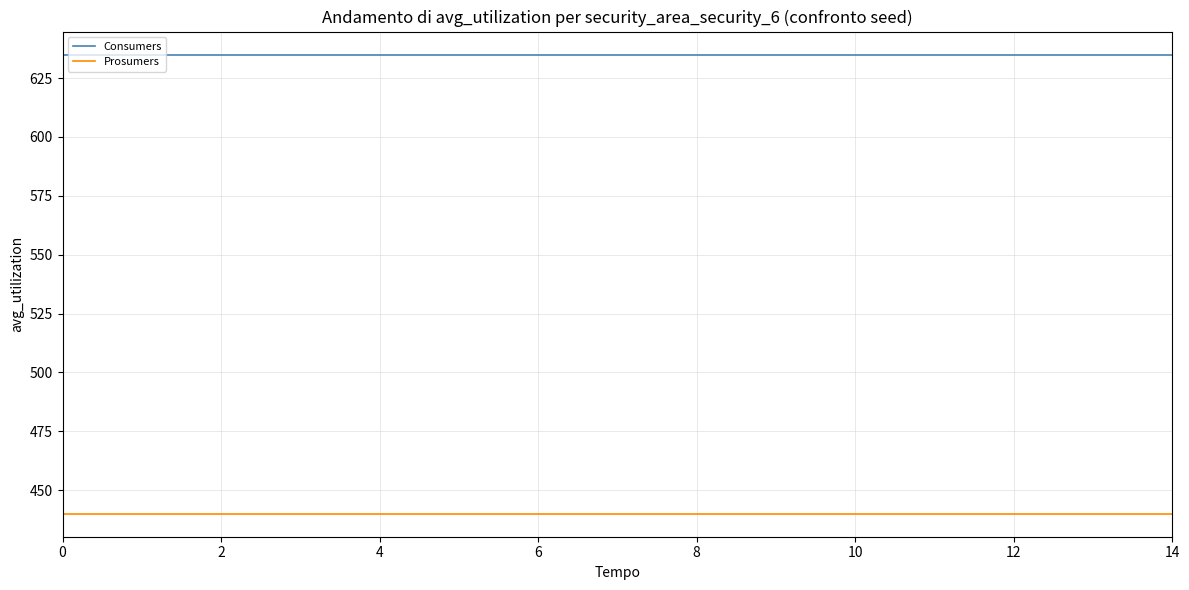

What are all the series names shown in the legend?

Consumers, Prosumers